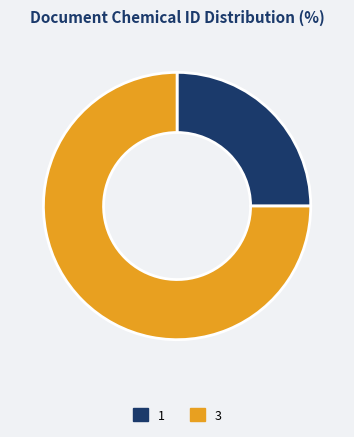

Which has a higher value, 1 or 3?

3